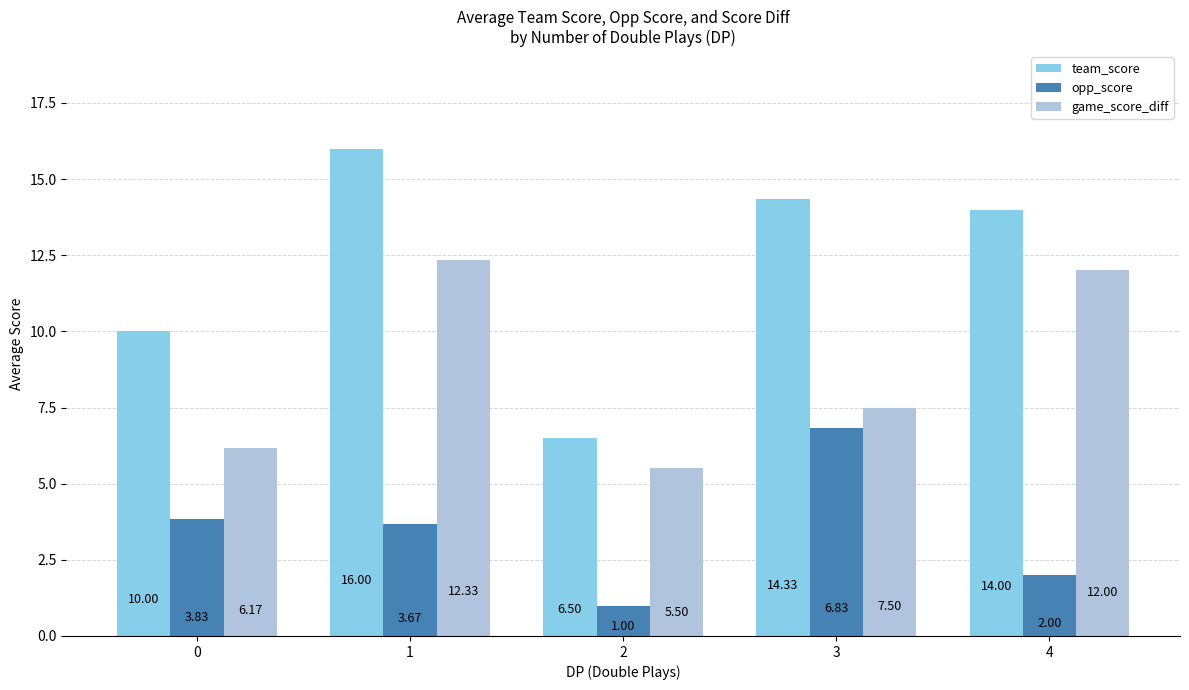

What are all the series names shown in the legend?

team_score, opp_score, game_score_diff